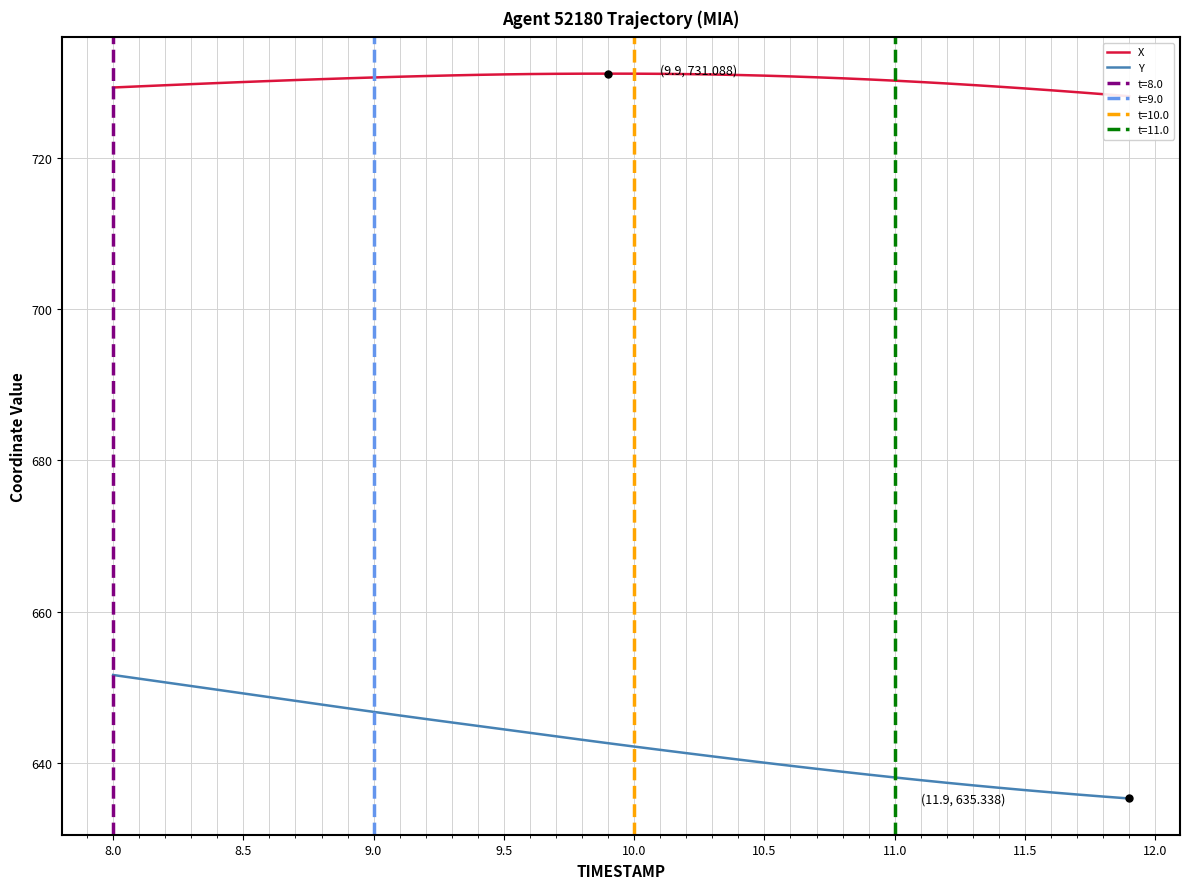

Reading left to right, transcribe all the data shown in this chart.

X: 729.3	729.4	729.6	729.7	729.8	730.0	730.1	730.2	730.4	730.5	730.6	730.7	730.8	730.9	730.9	731.0	731.0	731.1	731.1	731.1	731.1	731.1	731.0	731.0	730.9	730.8	730.7	730.6	730.5	730.3	730.2	730.0	729.8	729.6	729.4	729.1	728.9	728.6	728.4	728.1
Y: 651.7	651.2	650.7	650.2	649.7	649.2	648.7	648.2	647.7	647.3	646.8	646.3	645.8	645.4	644.9	644.5	644.0	643.6	643.1	642.6	642.2	641.8	641.3	640.9	640.5	640.1	639.7	639.3	638.9	638.5	638.1	637.8	637.4	637.1	636.8	636.4	636.1	635.9	635.6	635.3